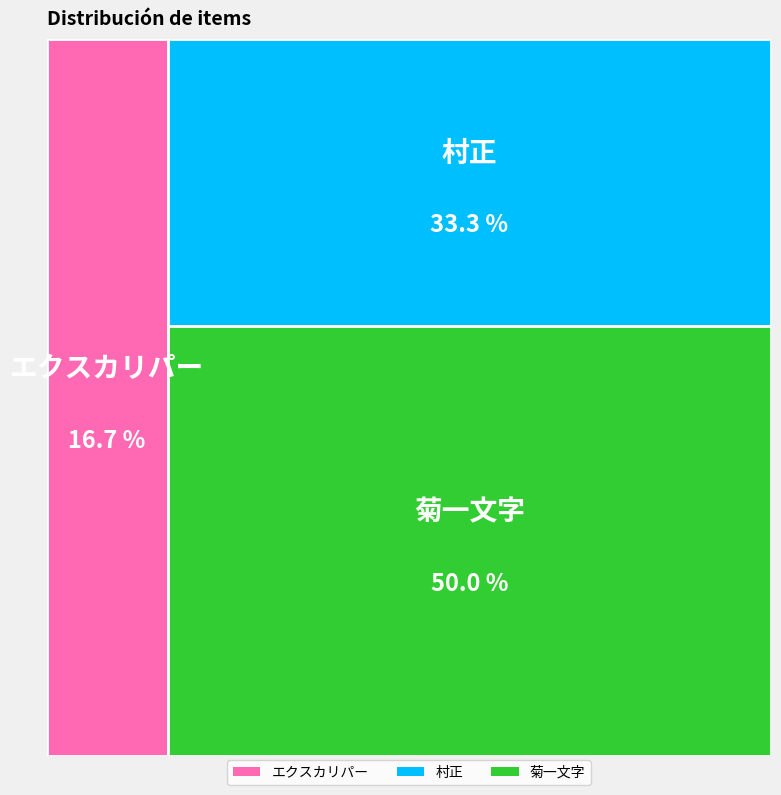

Is it true that 村正 is 33% of the pie?

True